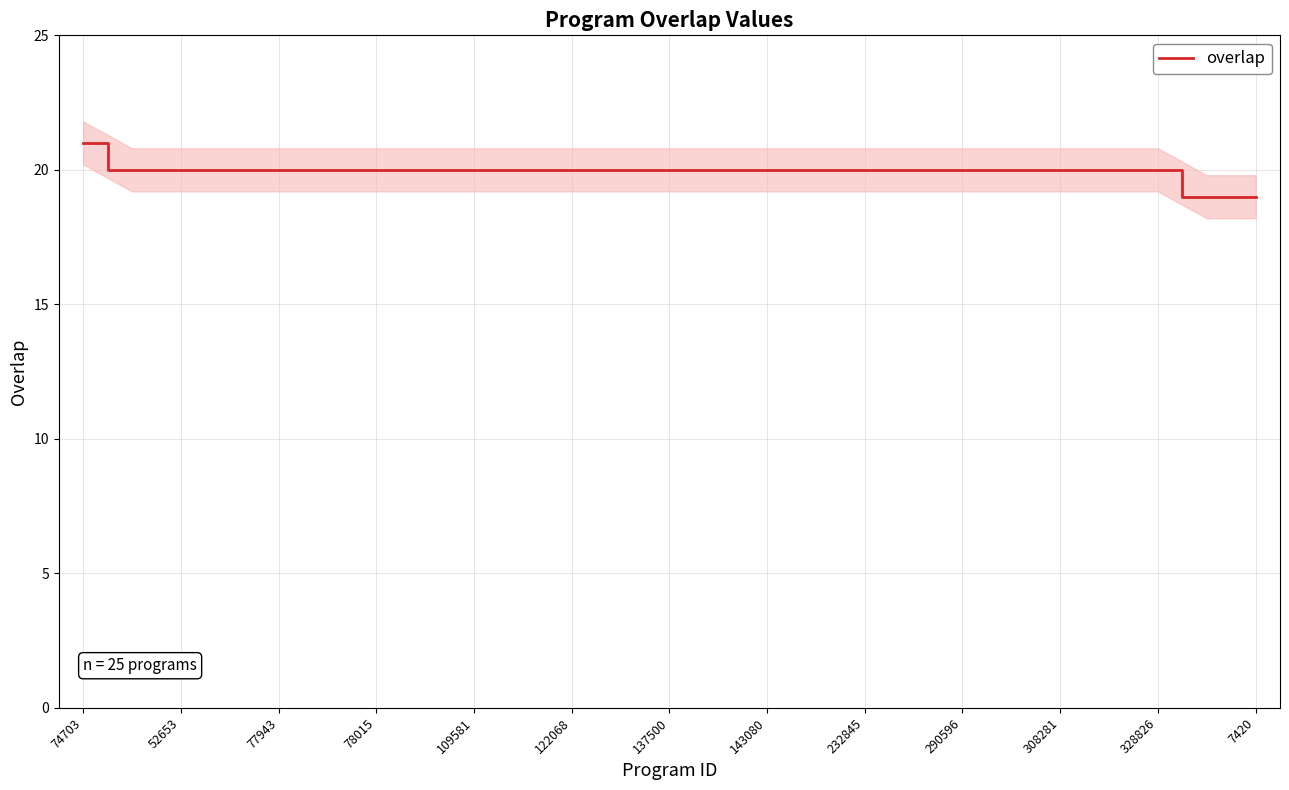

What is the maximum value for overlap?

21